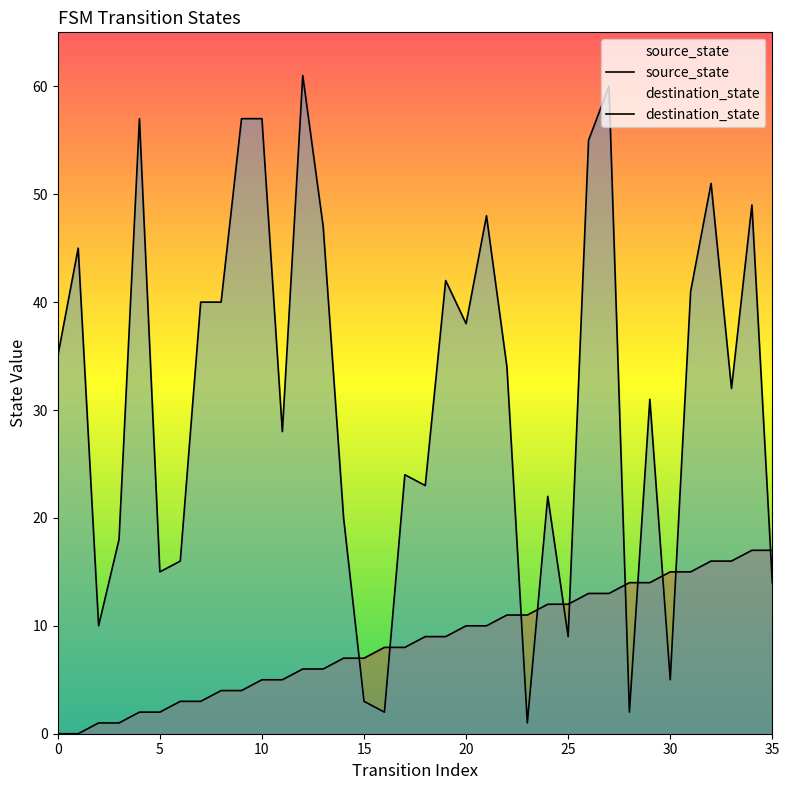

Reading right to left, extract all data points from this chart.

source_state: 17	17	16	16	15	15	14	14	13	13	12	12	11	11	10	10	9	9	8	8	7	7	6	6	5	5	4	4	3	3	2	2	1	1	0	0
destination_state: 14	49	32	51	41	5	31	2	60	55	9	22	1	34	48	38	42	23	24	2	3	20	47	61	28	57	57	40	40	16	15	57	18	10	45	35